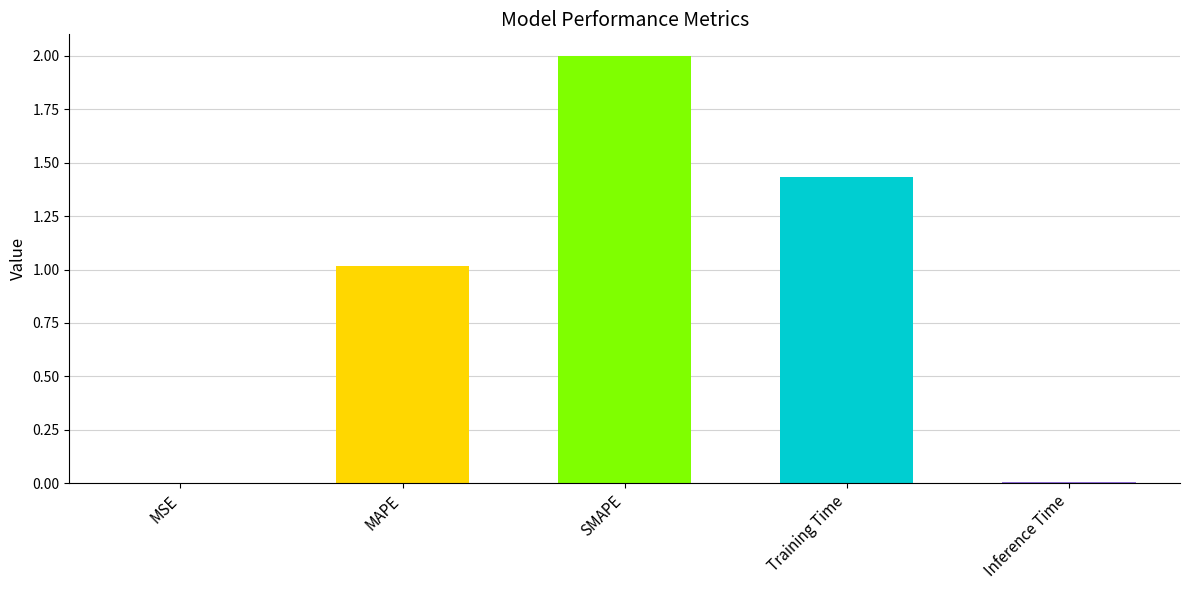

Count the number of categories in the chart.

5